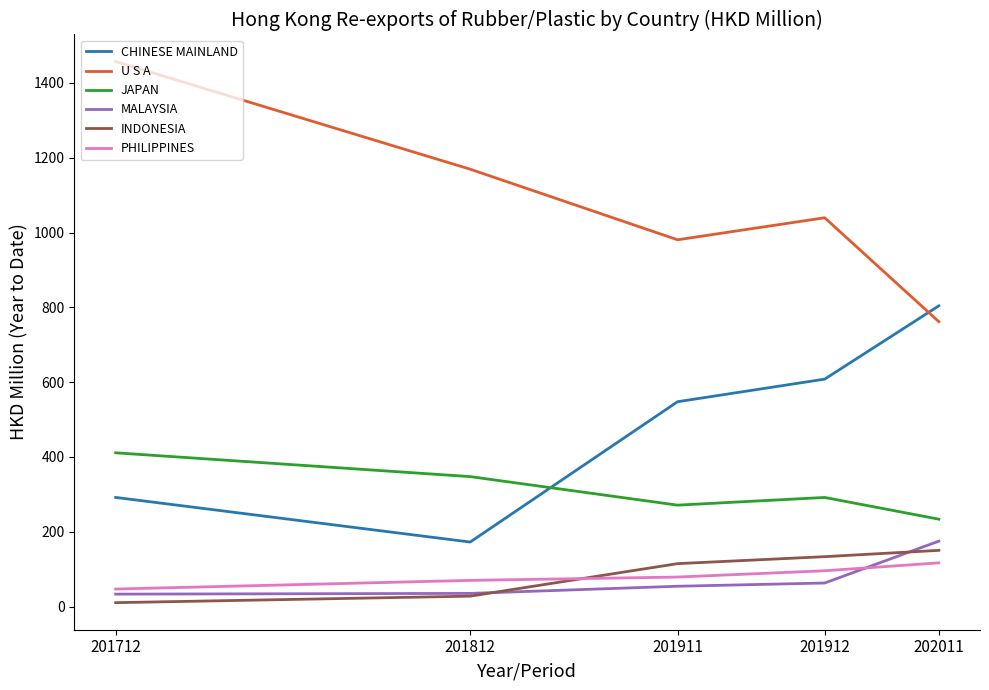

True or false: INDONESIA and CHINESE MAINLAND cross at least once.

False